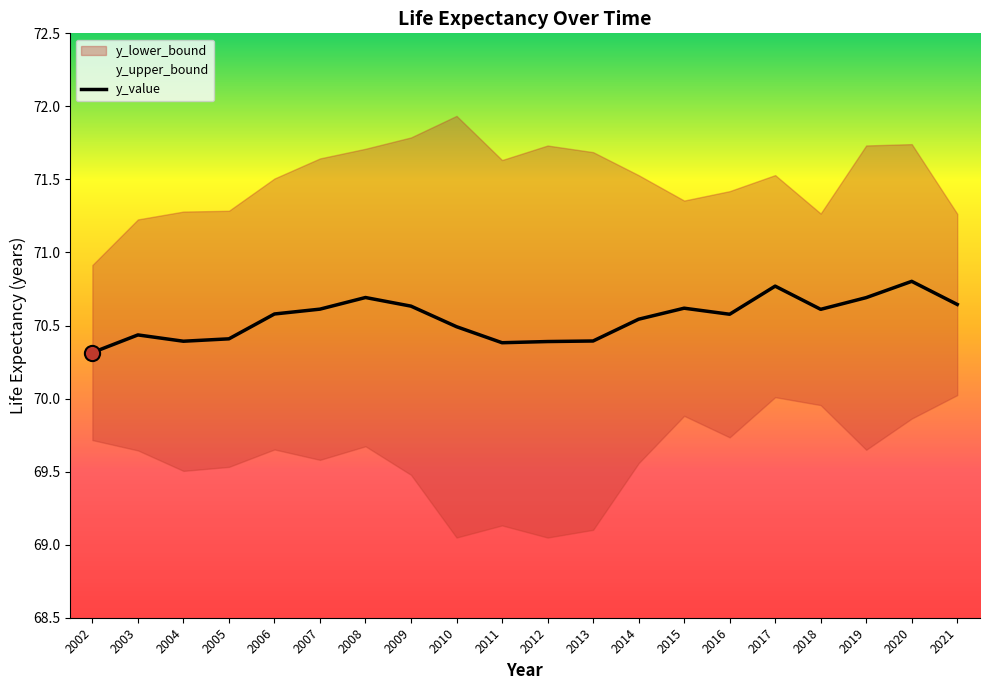

Which has a higher value, 2016 or 2010?

2016